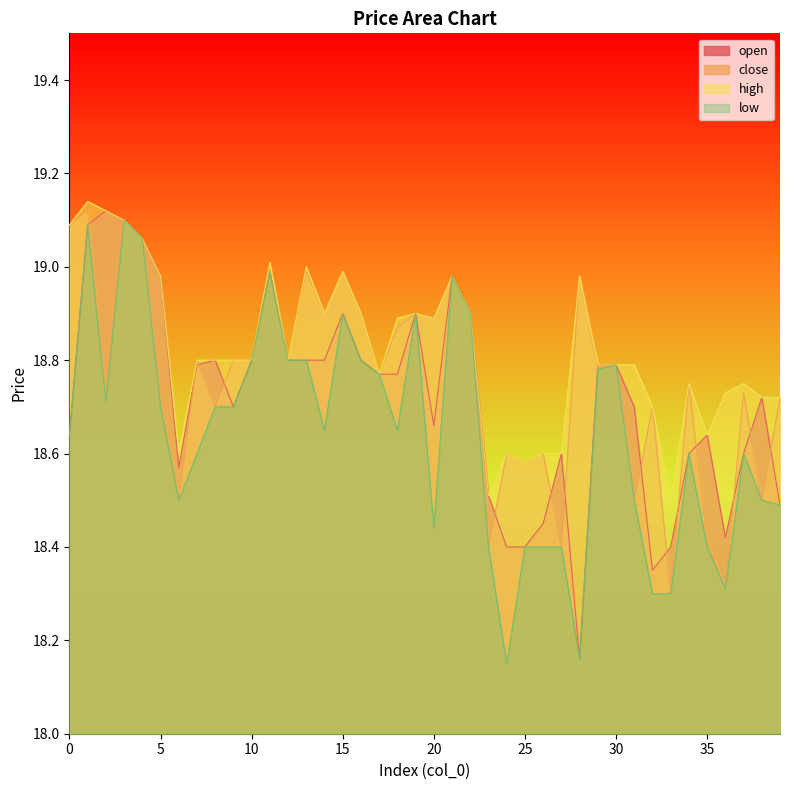

At which category does open reach its first local valley?

6